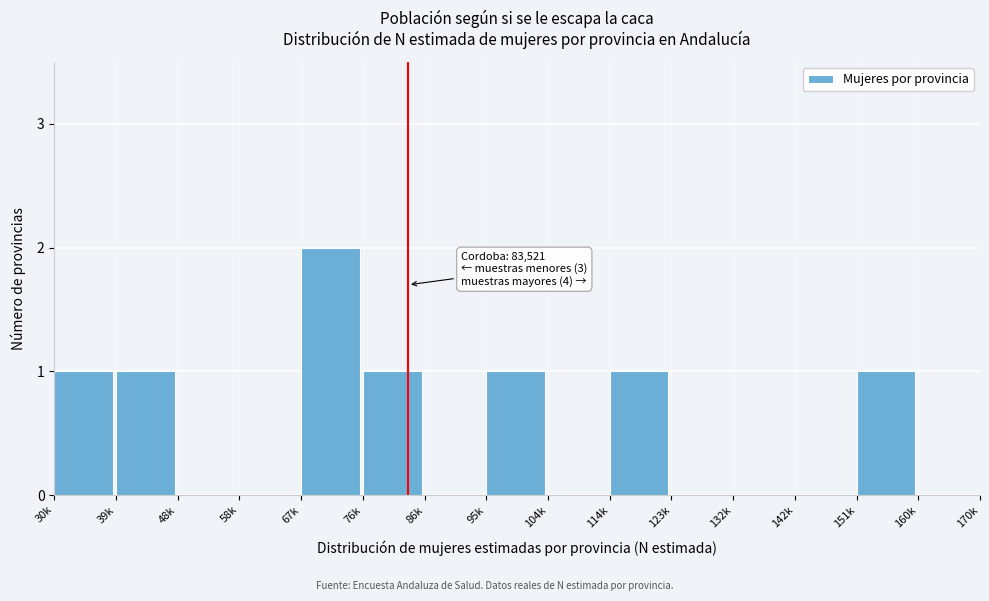

Reading left to right, transcribe all the data shown in this chart.

30k=1	39k=1	48k=0	58k=0	67k=2	76k=1	86k=0	95k=1	104k=0	114k=1	123k=0	132k=0	142k=0	151k=1	160k=0